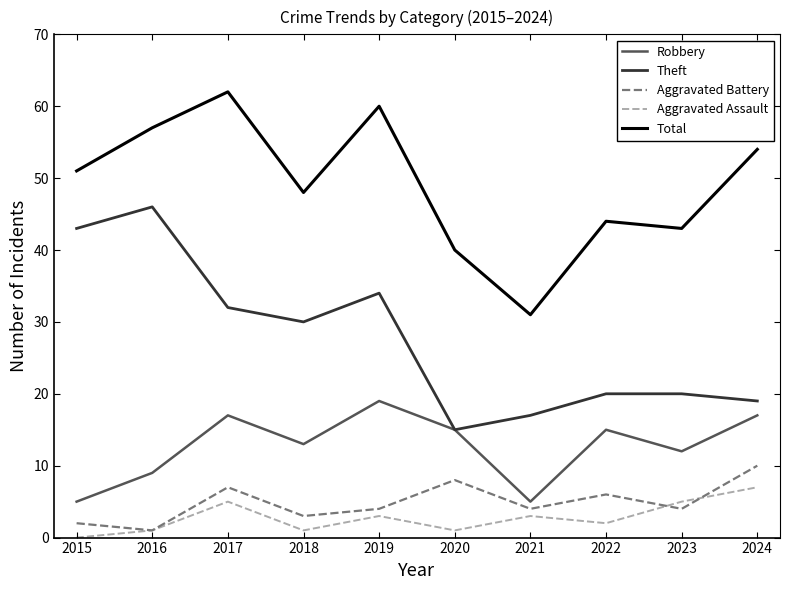

Is it true that Robbery equals 17 at 2017?

True